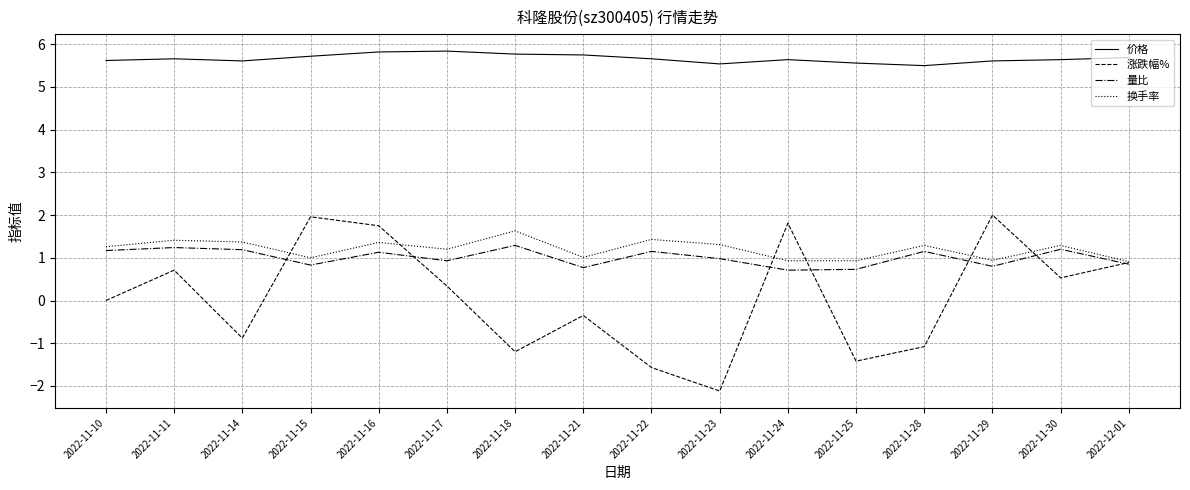

What is the total value across all series at 2022-11-10?

8.1